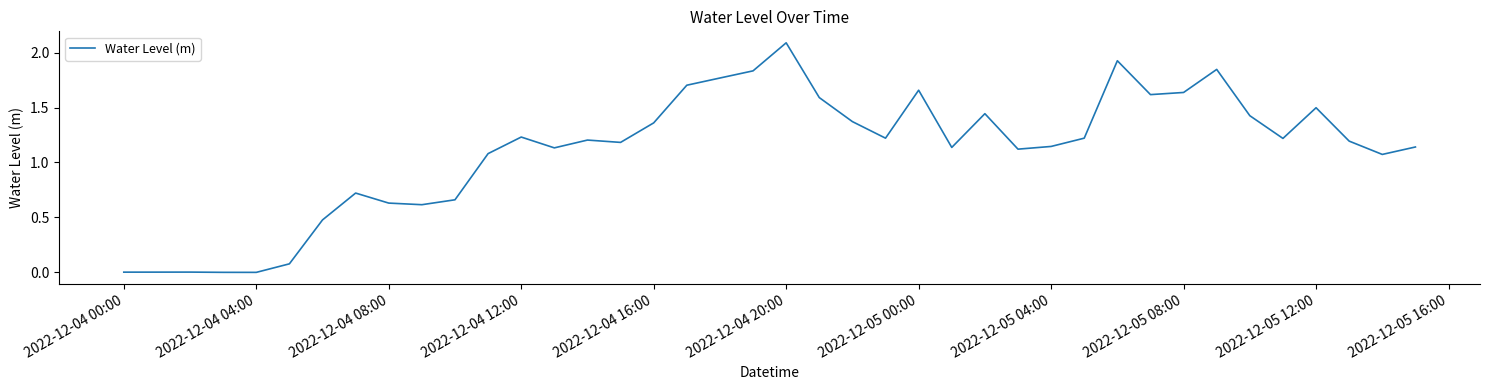

What is the maximum value shown in the chart?

2.1